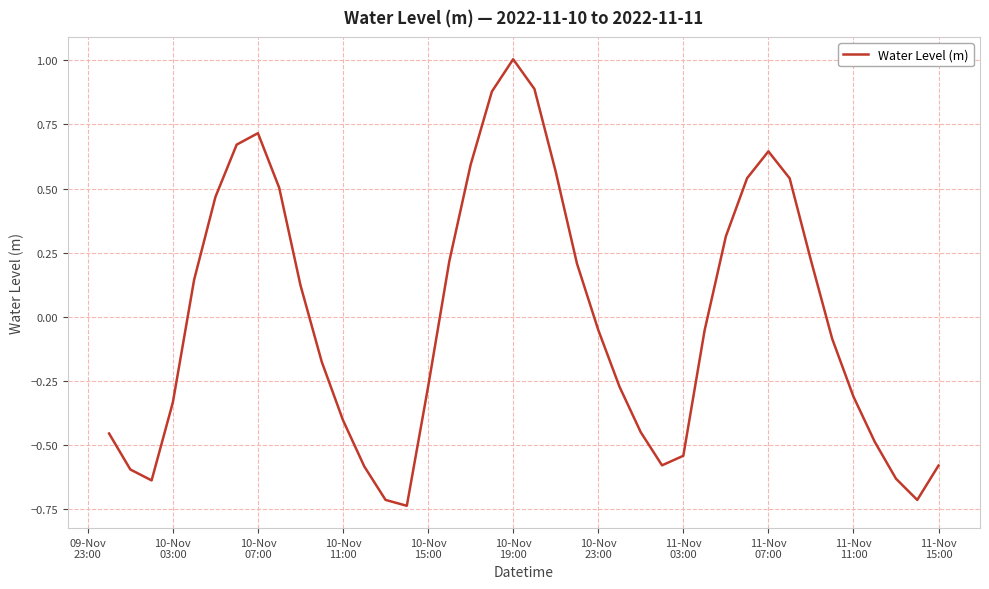

What is the maximum value shown in the chart?

1.0